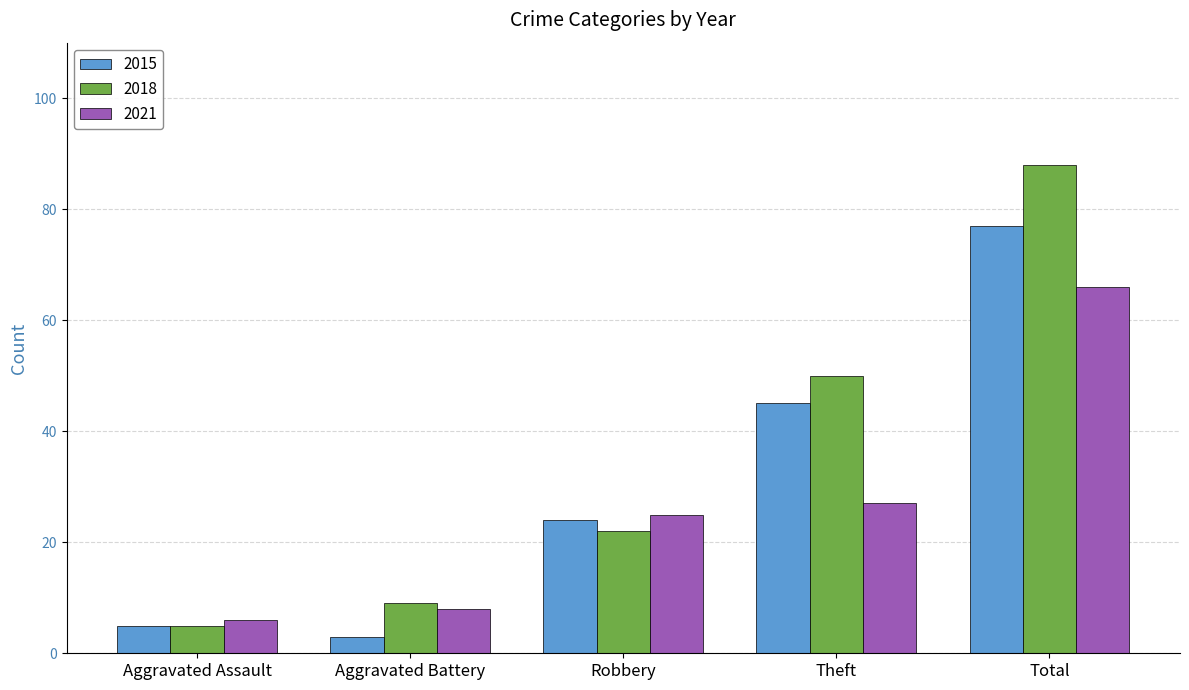

The 2021 series shows 43 at Theft. True or false?

False